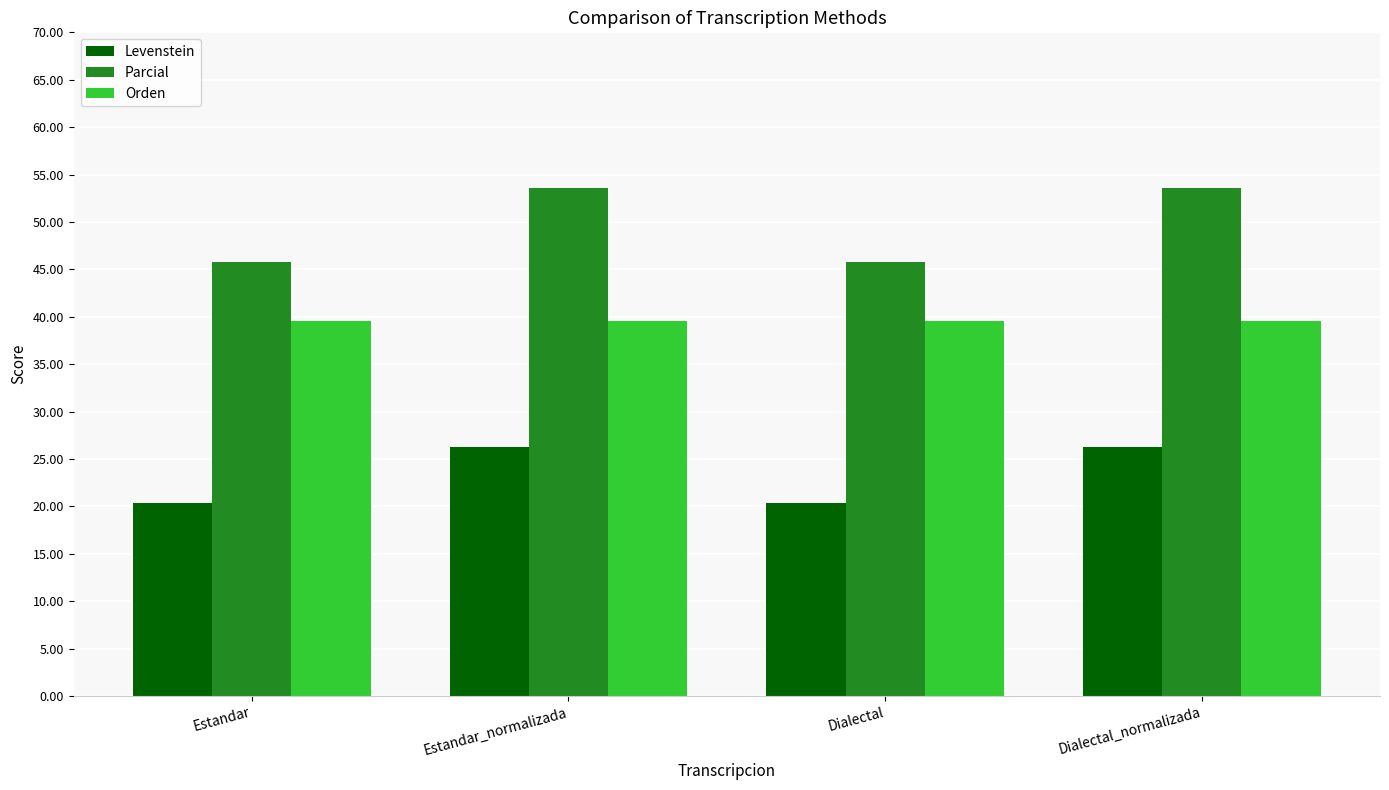

Which series has the largest range (max minus min)?

Parcial